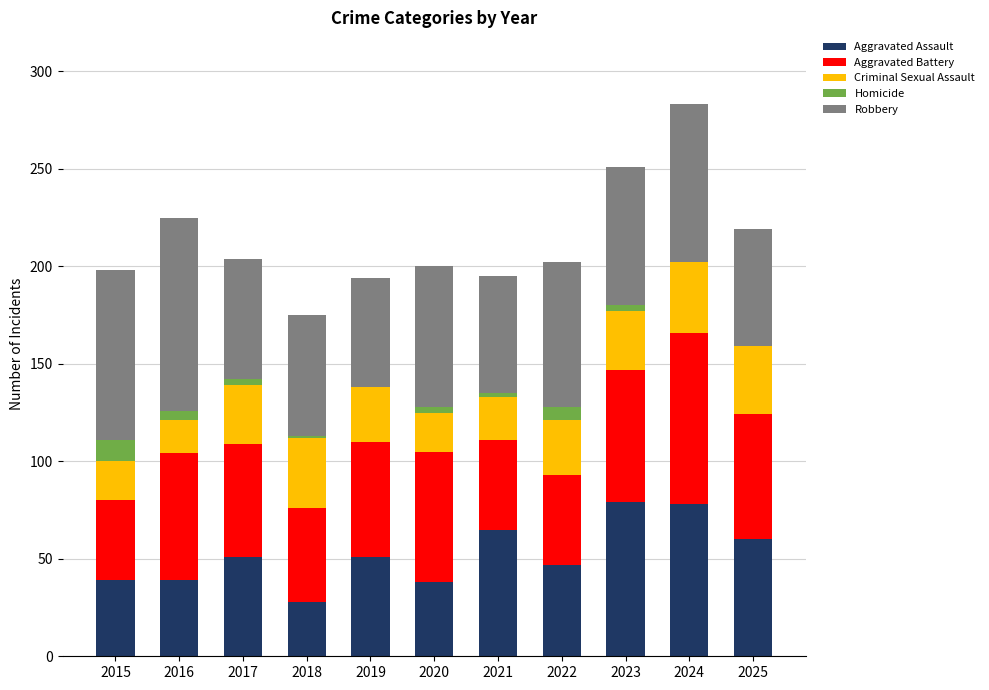

What is the total value across all series at 2022?

202